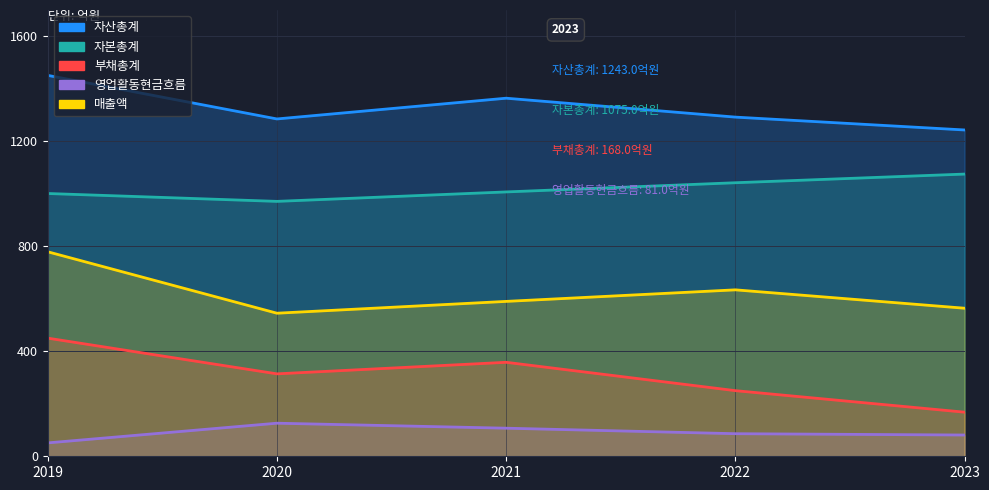

Read the 영업활동현금흐름 value at 2021, to the nearest 5.

105